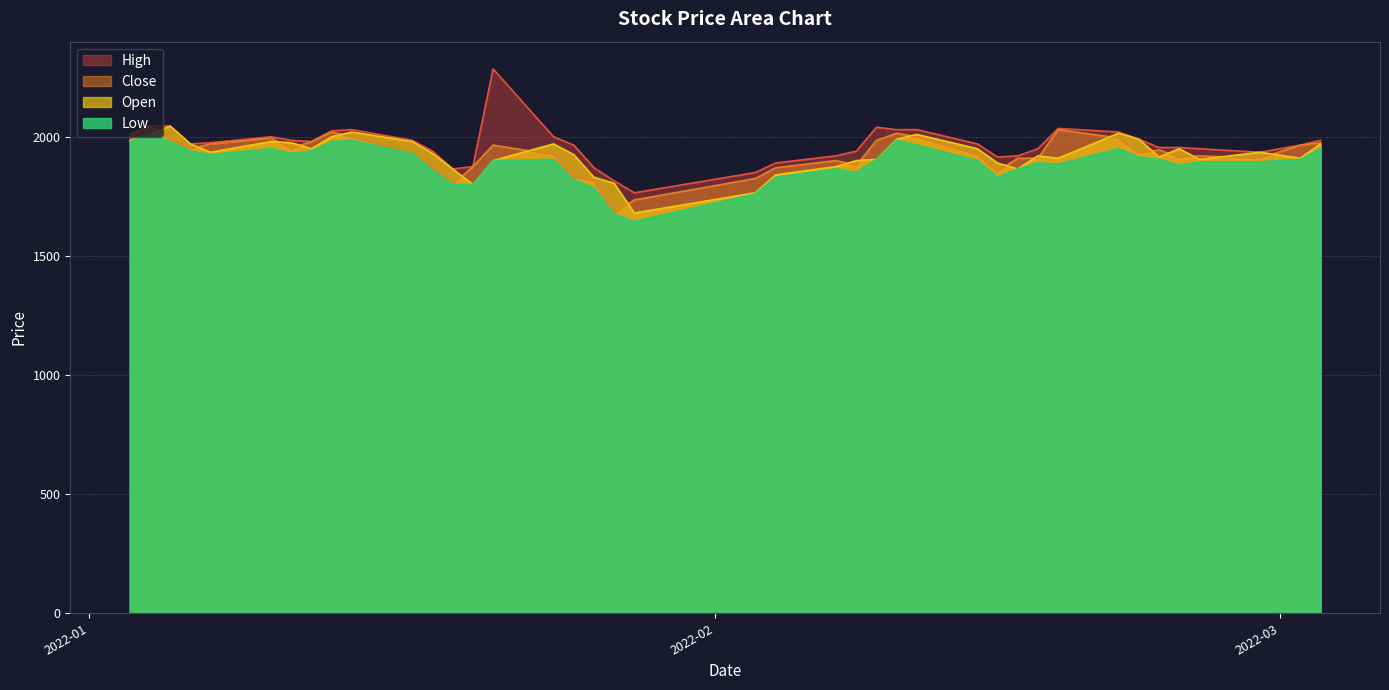

What is the lowest value of the Low series?

1645